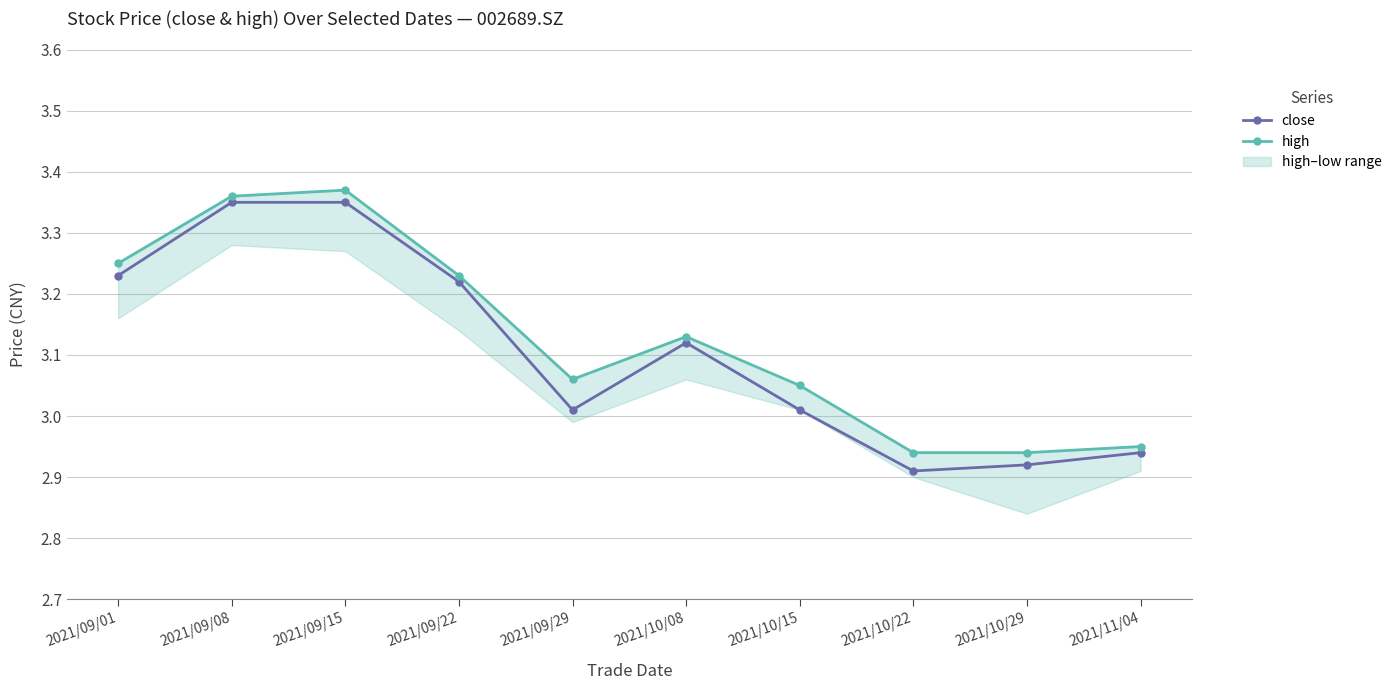

What is the difference between the second highest and second lowest values in the close series?

0.4